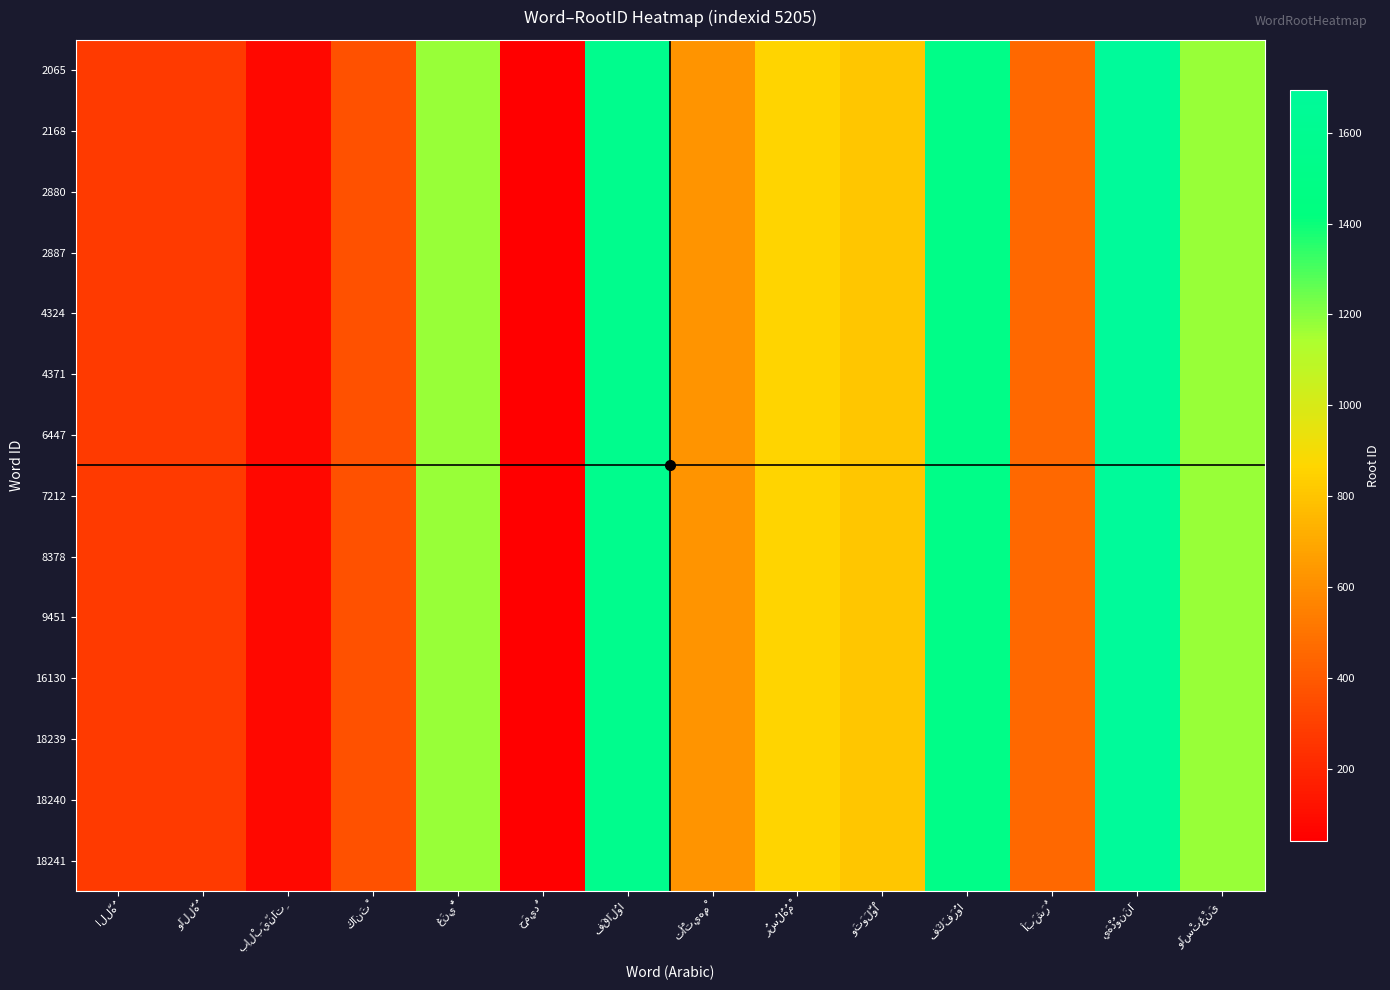

At how many categories does at least one series exceed 537?

8